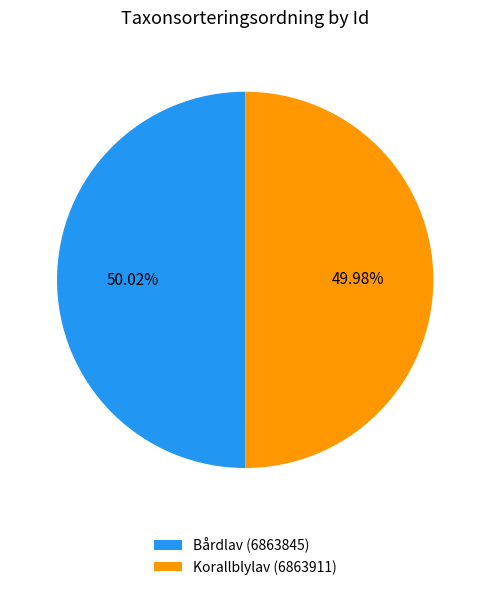

To the nearest percent, what percentage of the pie is Bårdlav (6863845)?

50%